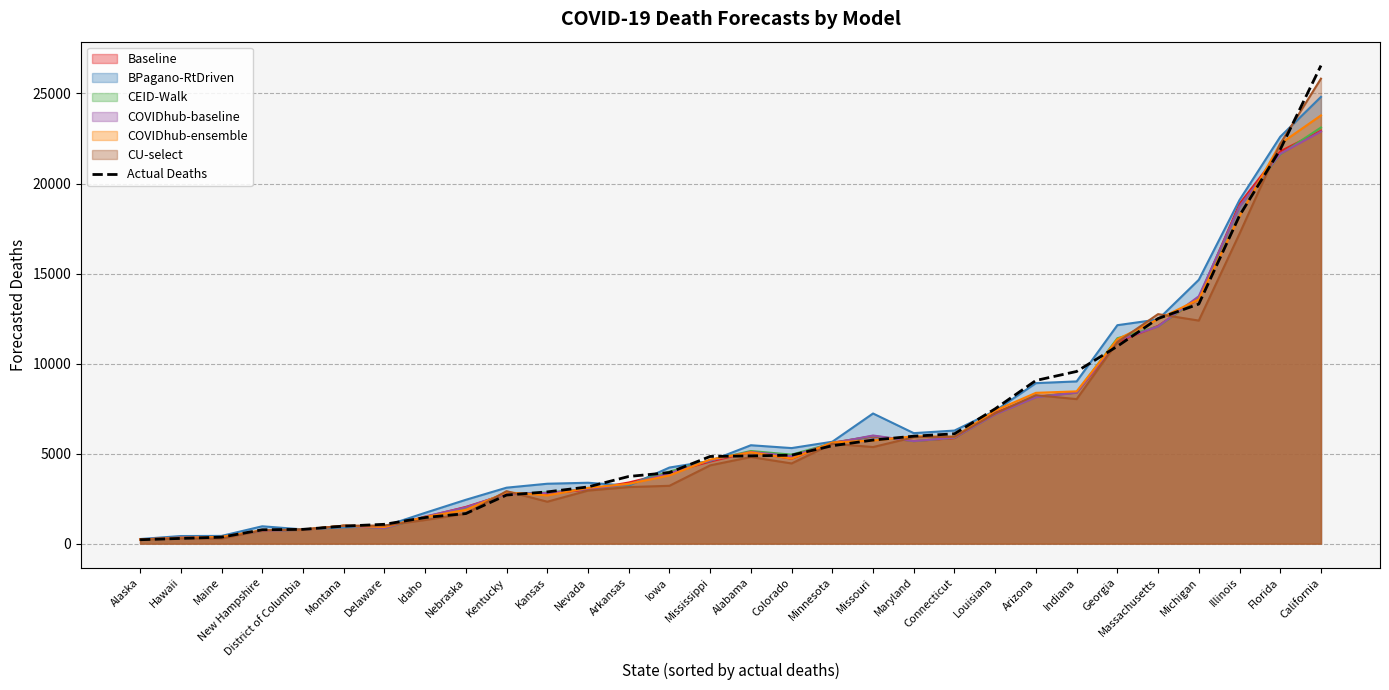

What is the ratio of the value at Nevada to the value at Idaho?

2.2